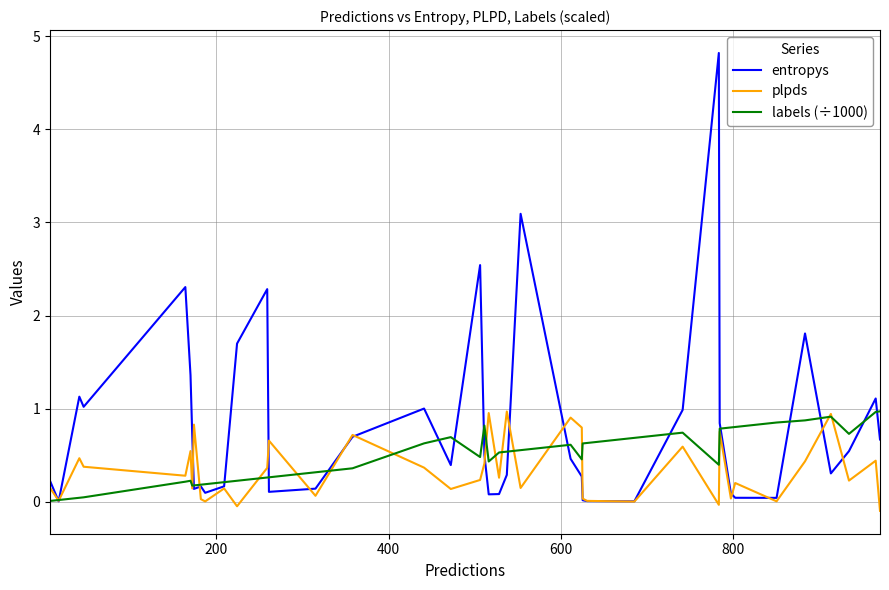

Which series has the largest total across all categories?

entropys